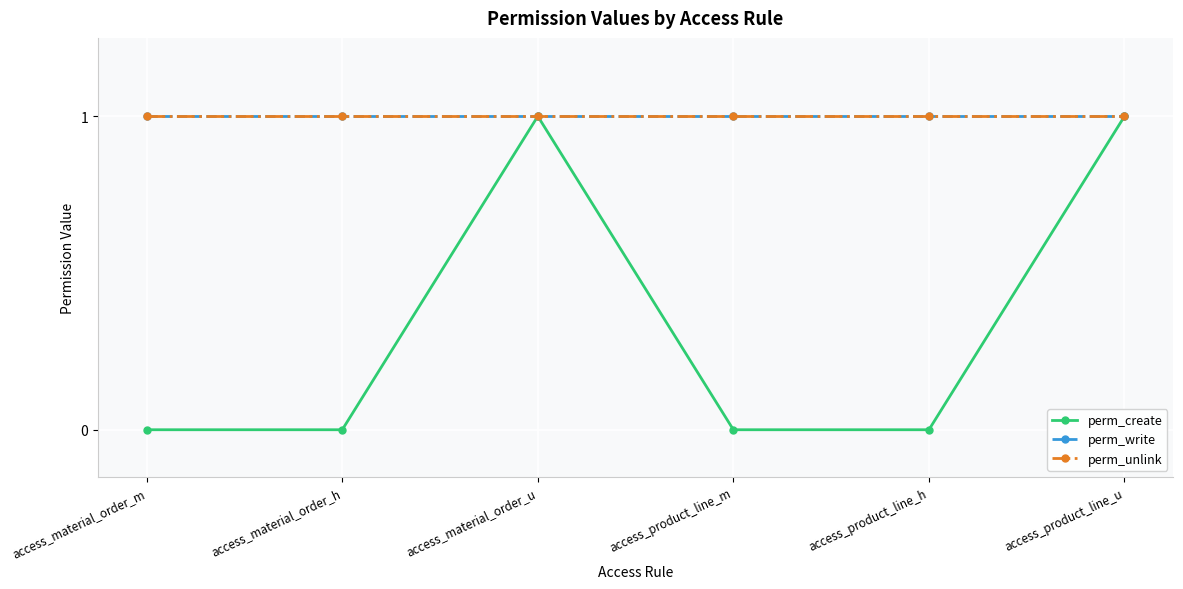

Which series has the largest range (max minus min)?

perm_create